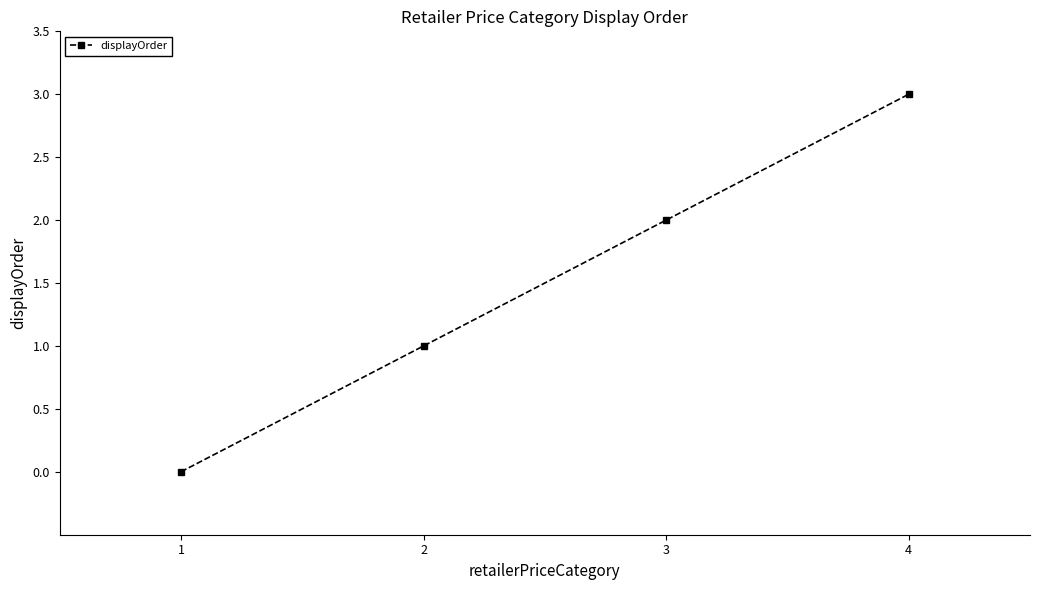

Reading right to left, extract all data points from this chart.

4=3	3=2	2=1	1=0